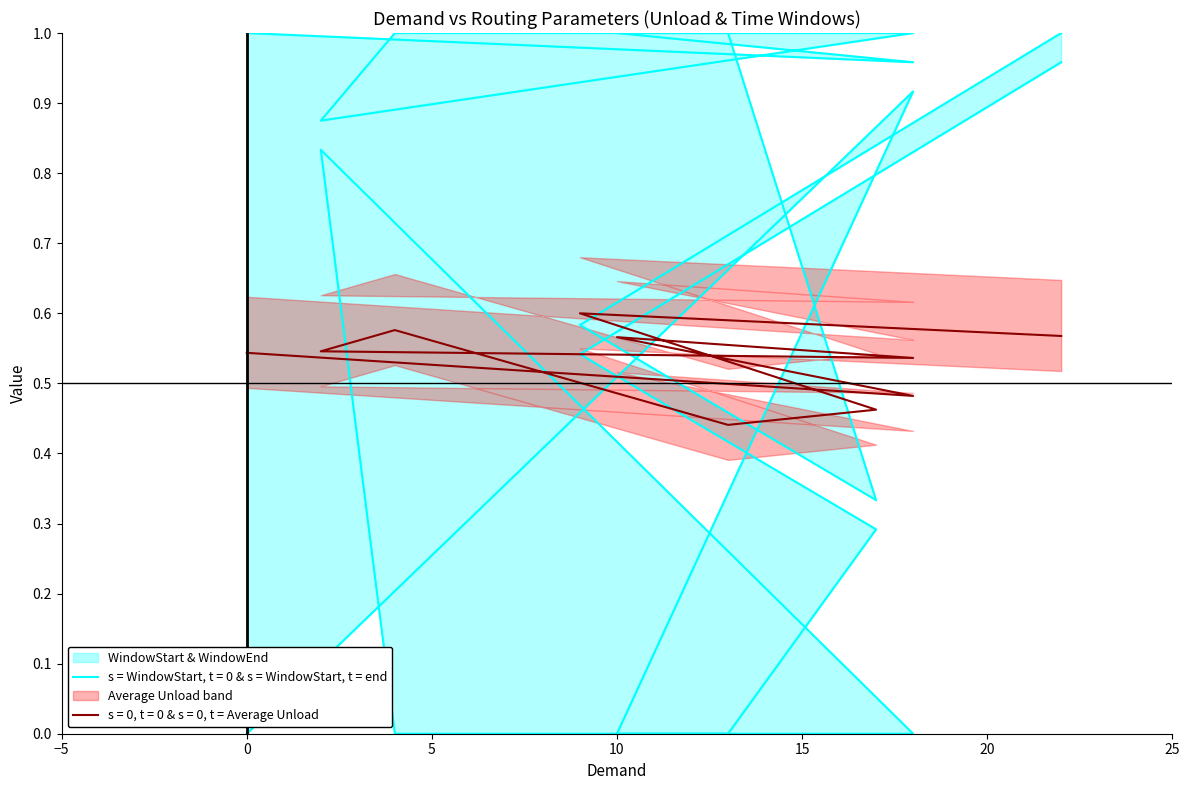

Reading left to right, extract all data points from this chart.

Average Unload: 0=0.5	18=0.5	10=0.6	18=0.5	2=0.5	4=0.6	13=0.4	17=0.5	9=0.6	22=0.6
WindowStart: 0=0.0	18=0.9	10=0.0	18=0.0	2=0.8	4=0.0	13=0.0	17=0.3	9=0.5	22=1.0
WindowEnd: 0=1.0	18=1.0	10=1.0	18=1.0	2=0.9	4=1.0	13=1.0	17=0.3	9=0.6	22=1.0